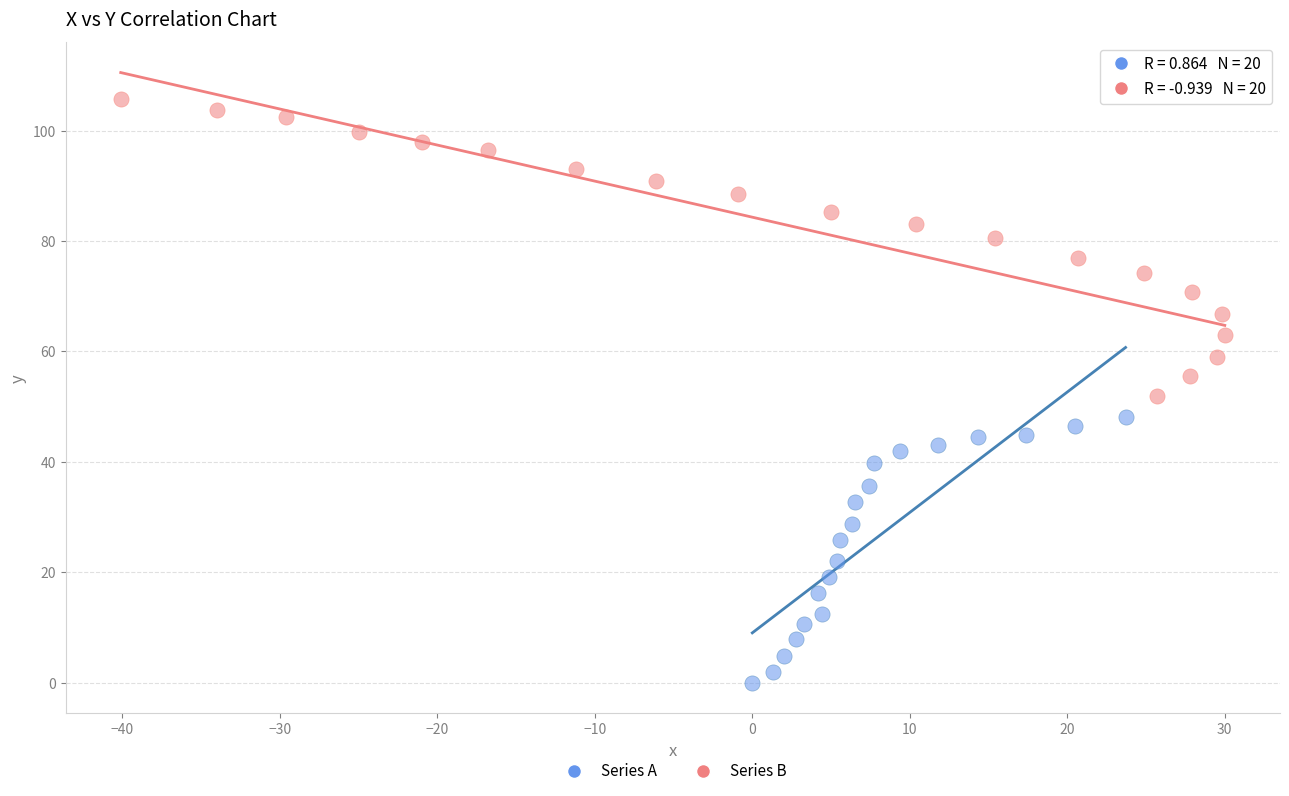

Which series reaches the minimum Y coordinate?

Series A